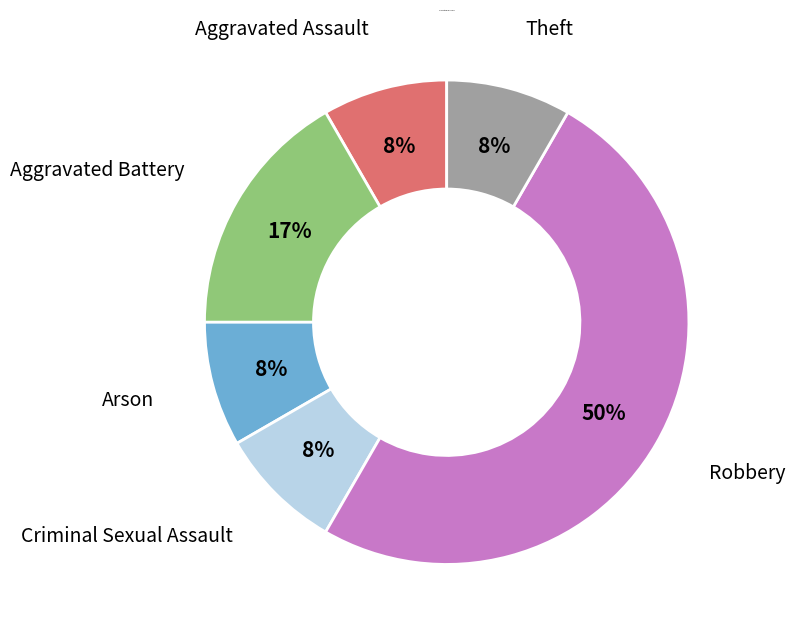

How many segments does this pie chart have?

6